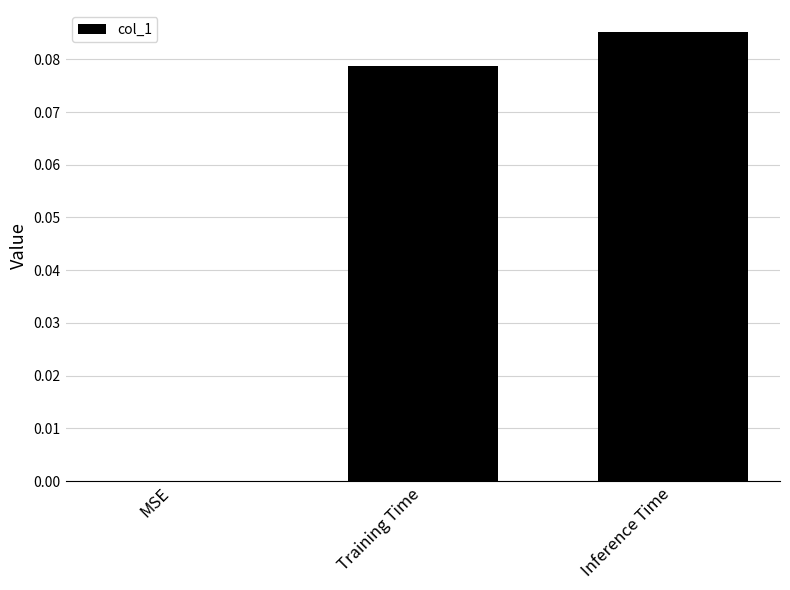

How many data points are above 0?

2